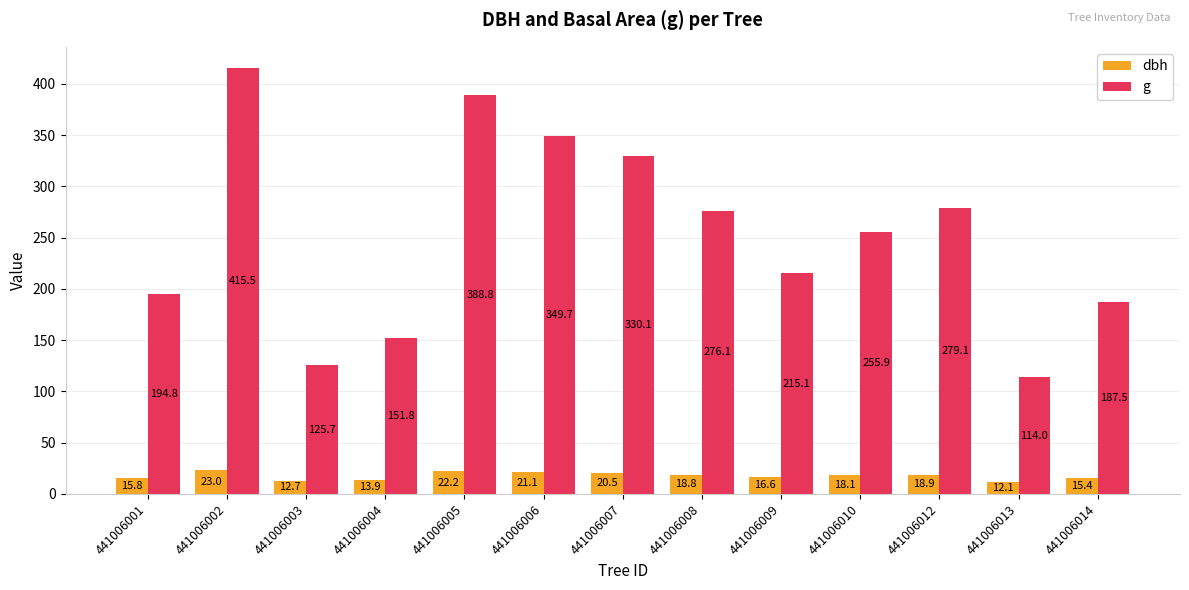

What is the spread (max minus min) of values at 441006009?

198.6